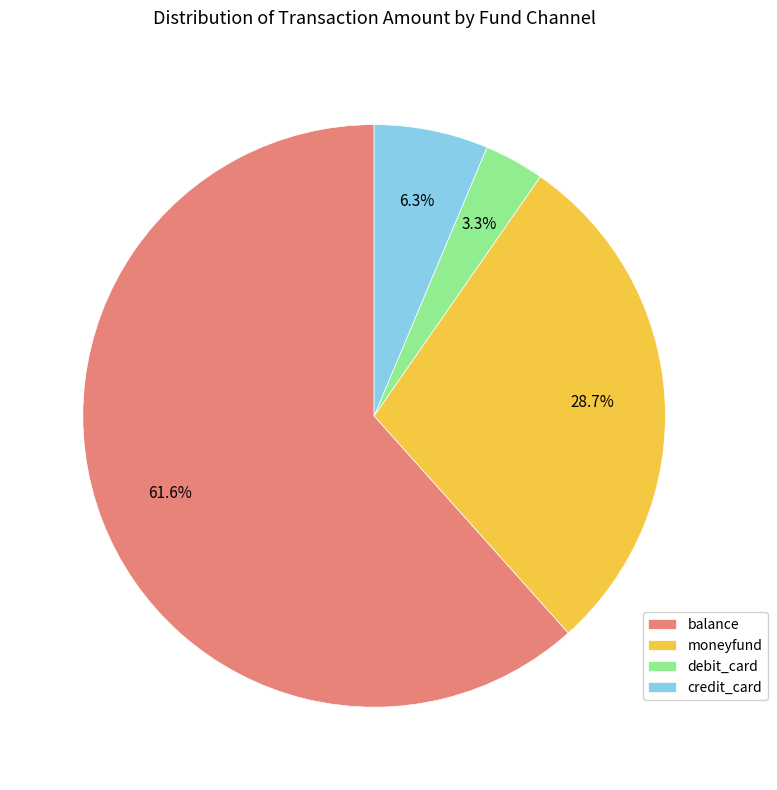

What percentage is the balance slice, to the nearest percent?

62%